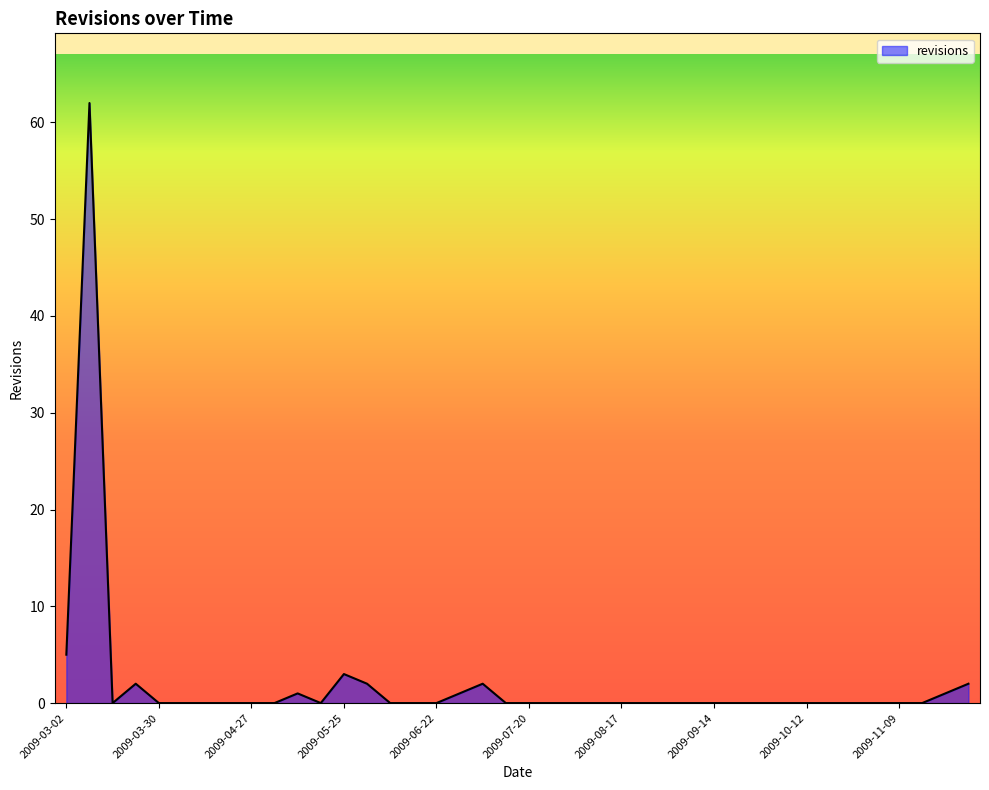

What is the greatest value displayed?

62